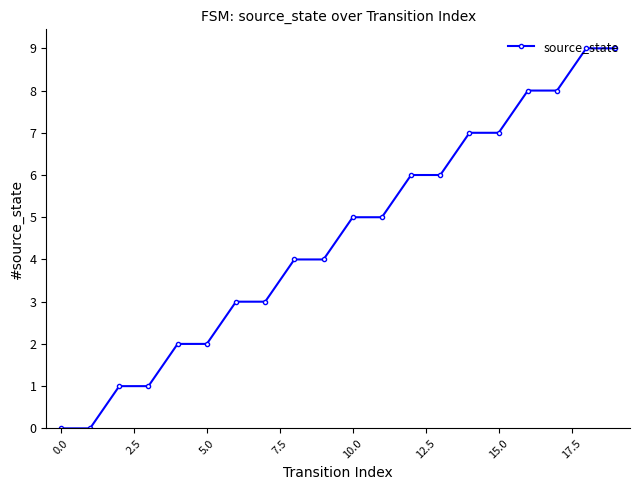

What is the sum of all values?

90